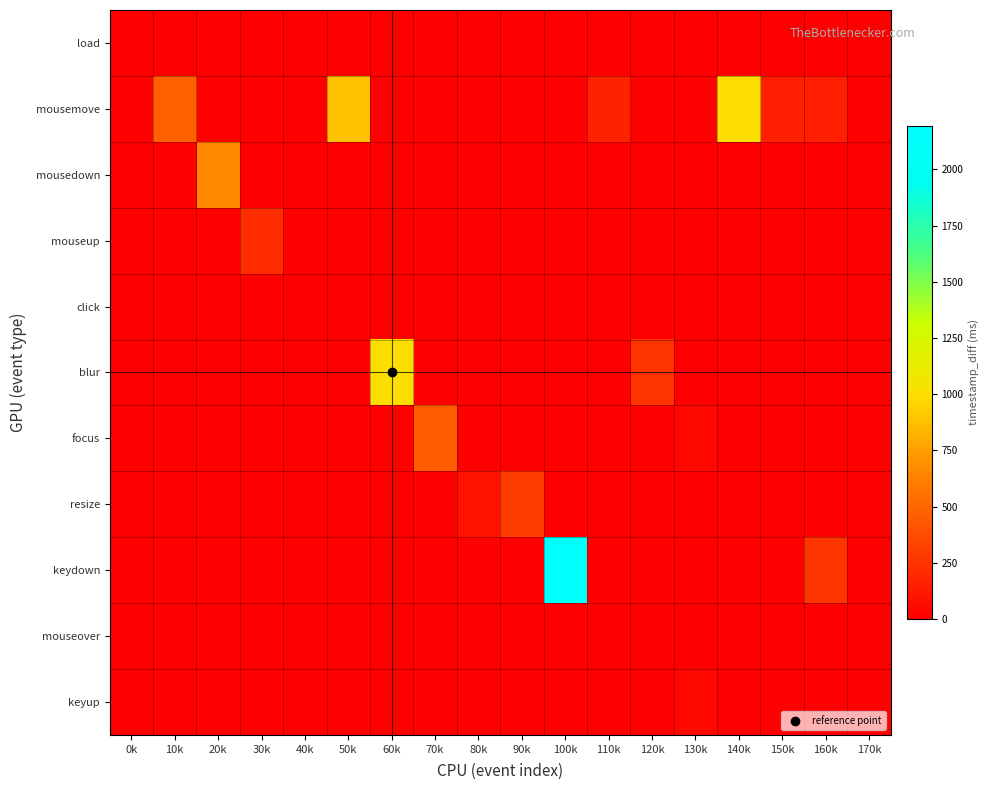

Between 170k and 40k, which is larger?

170k